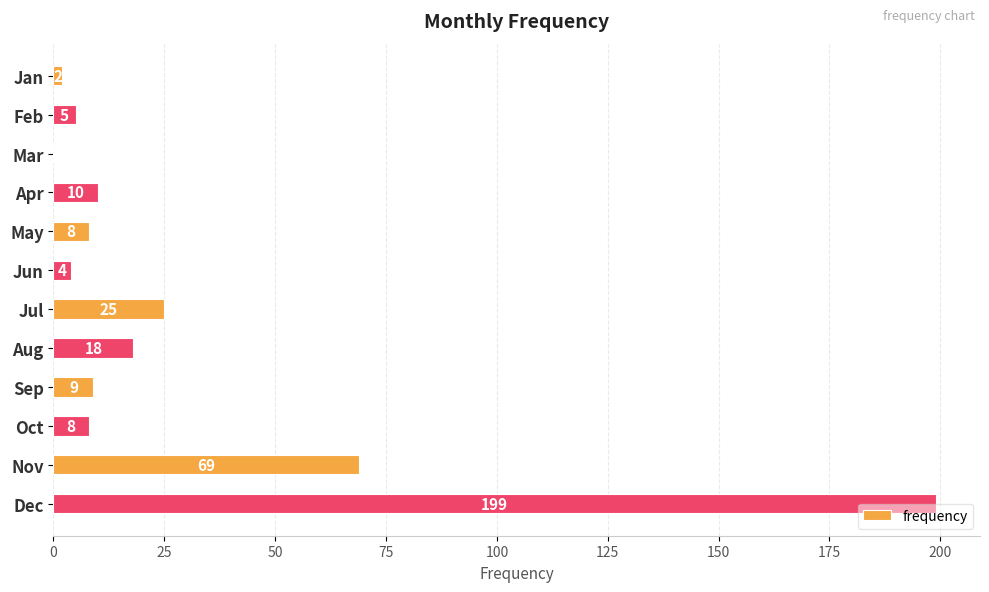

Reading bottom to top, transcribe all the data shown in this chart.

Dec=199	Nov=69	Oct=8	Sep=9	Aug=18	Jul=25	Jun=4	May=8	Apr=10	Mar=0	Feb=5	Jan=2